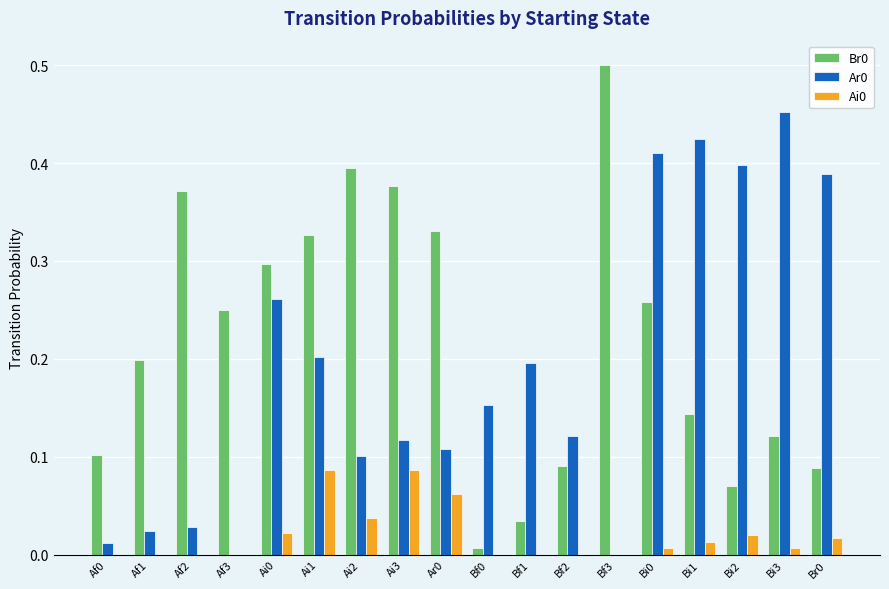

Which category has the highest value across all series?

Bf3